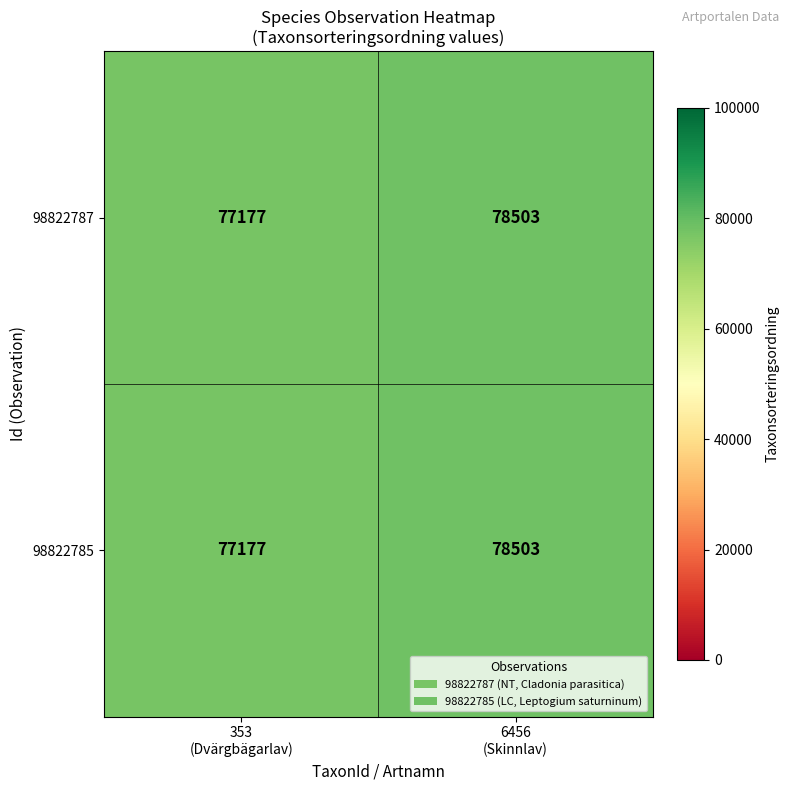

What is the smallest value displayed?

77177